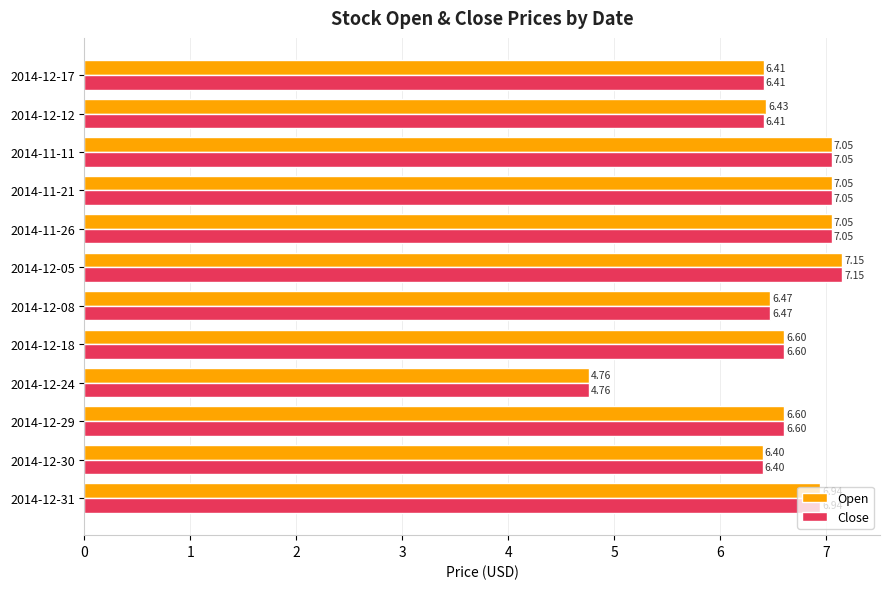

What is the difference between the maximum and minimum values in the Open series?

2.4